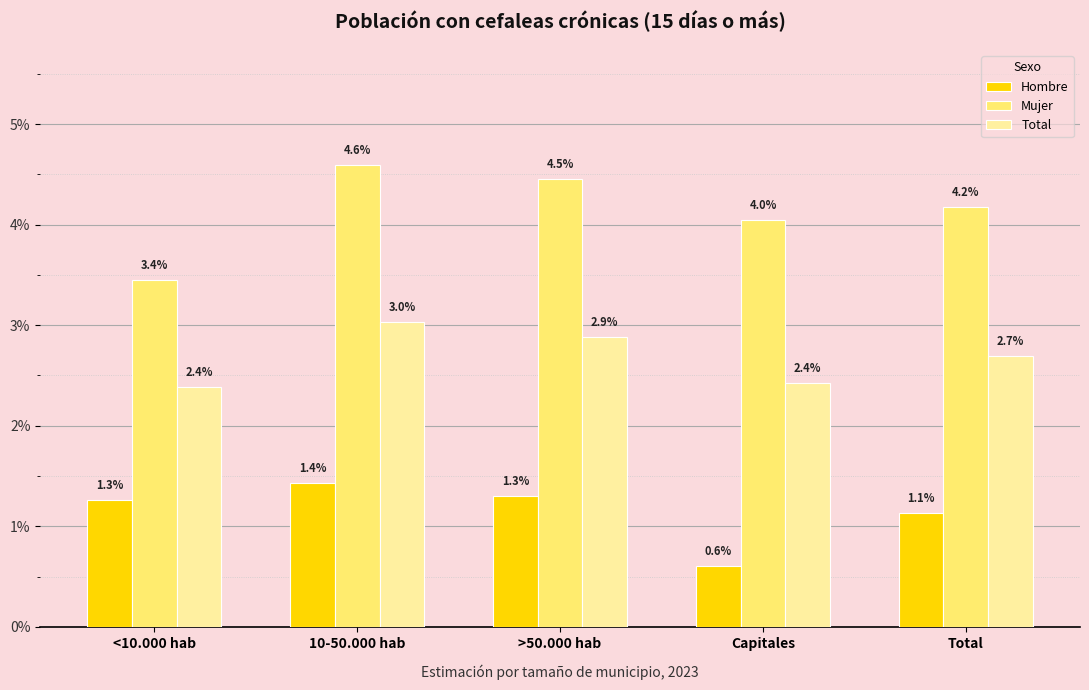

What are all the series names shown in the legend?

Hombre, Mujer, Total